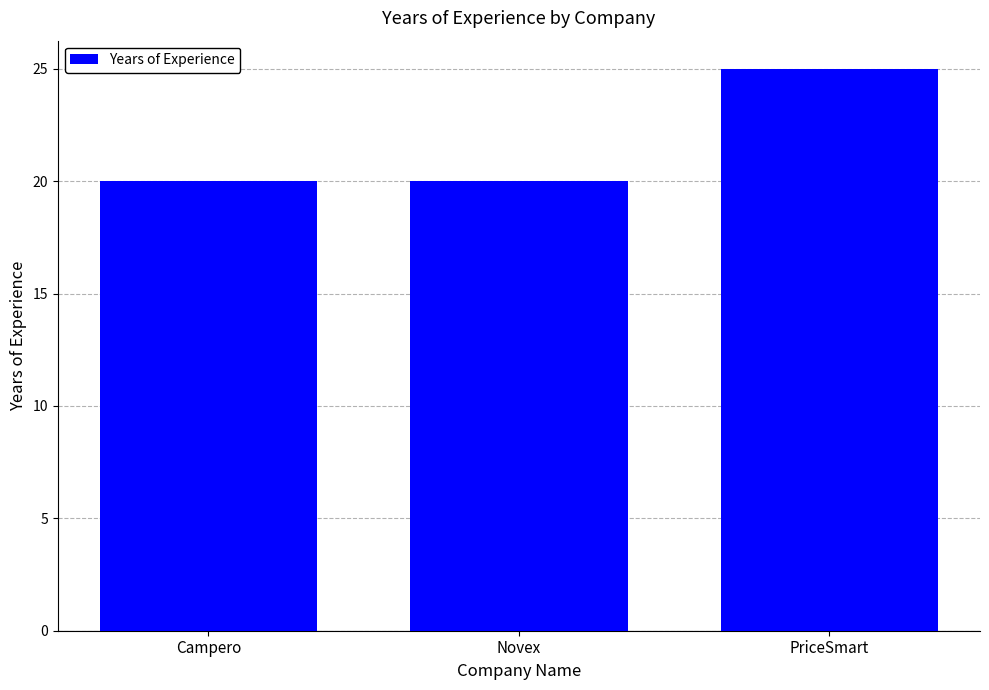

What is the minimum value shown in the chart?

20